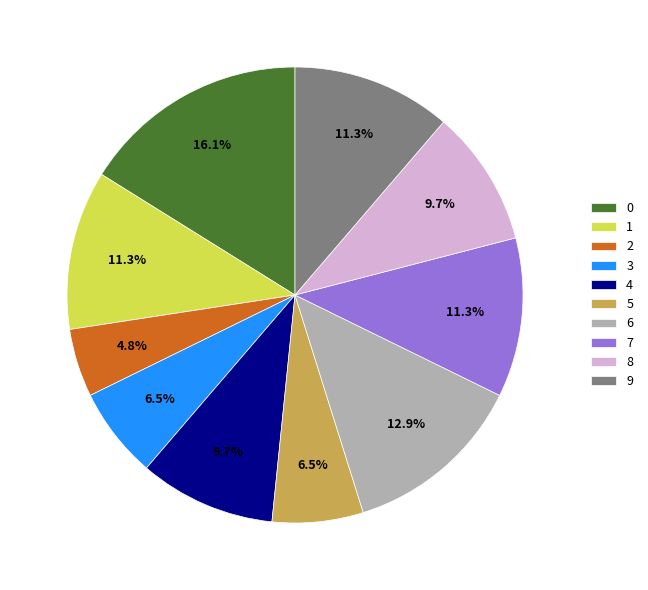

Do 4 and 0 together represent more than half of the pie?

No